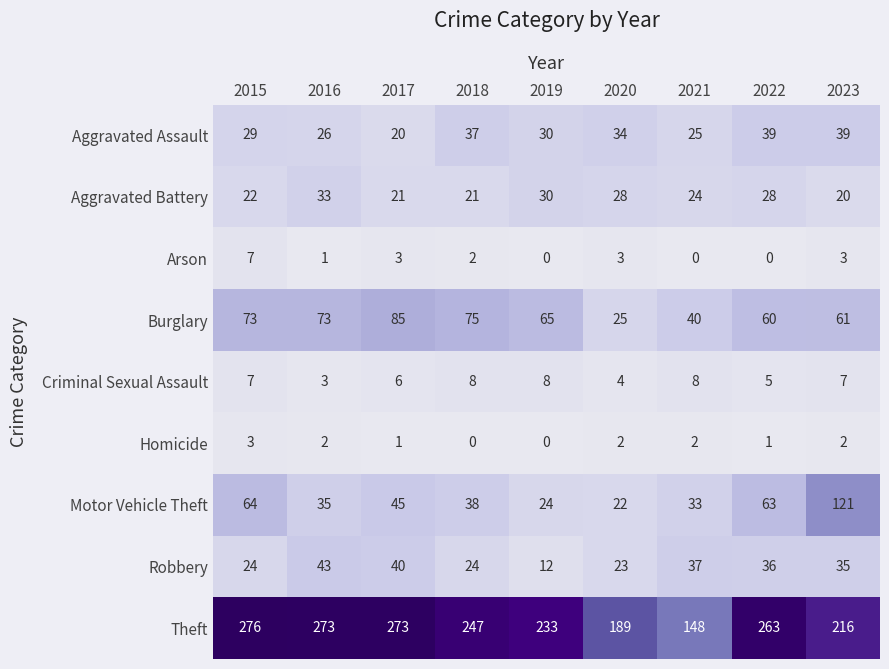

Rank the series by their maximum value, from highest to lowest.

Theft, Motor Vehicle Theft, Burglary, Robbery, Aggravated Assault, Aggravated Battery, Criminal Sexual Assault, Arson, Homicide